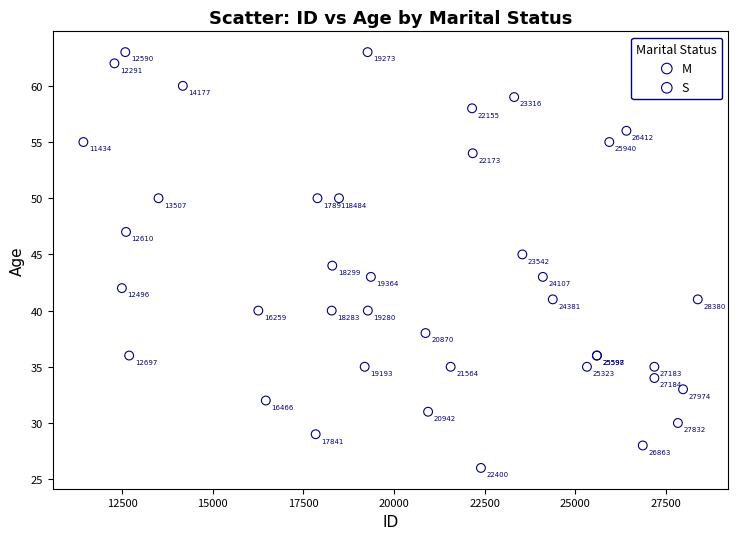

Which series contains the lowest Y value?

S